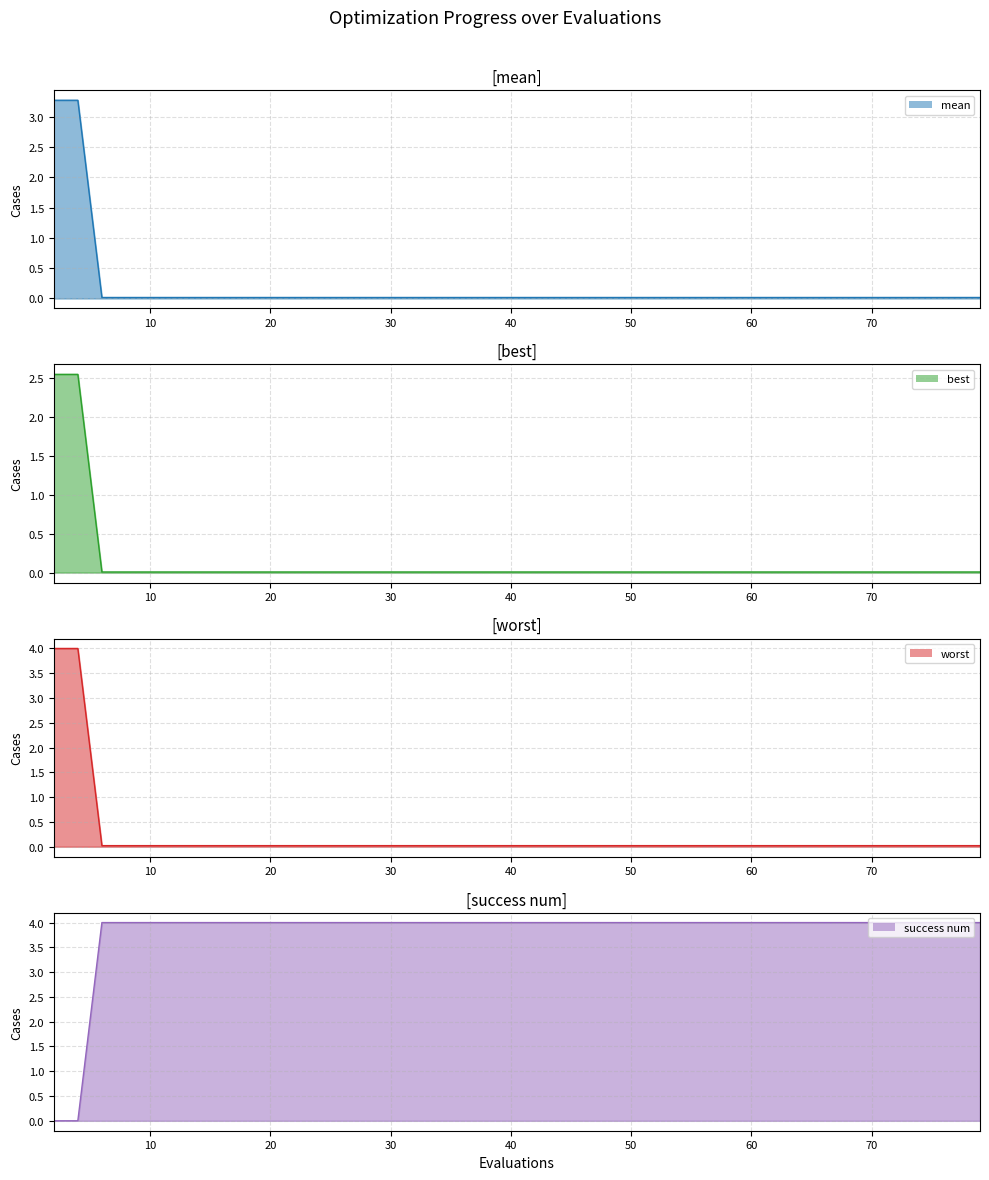

What is the difference between the maximum and second lowest values in the mean series?

3.3